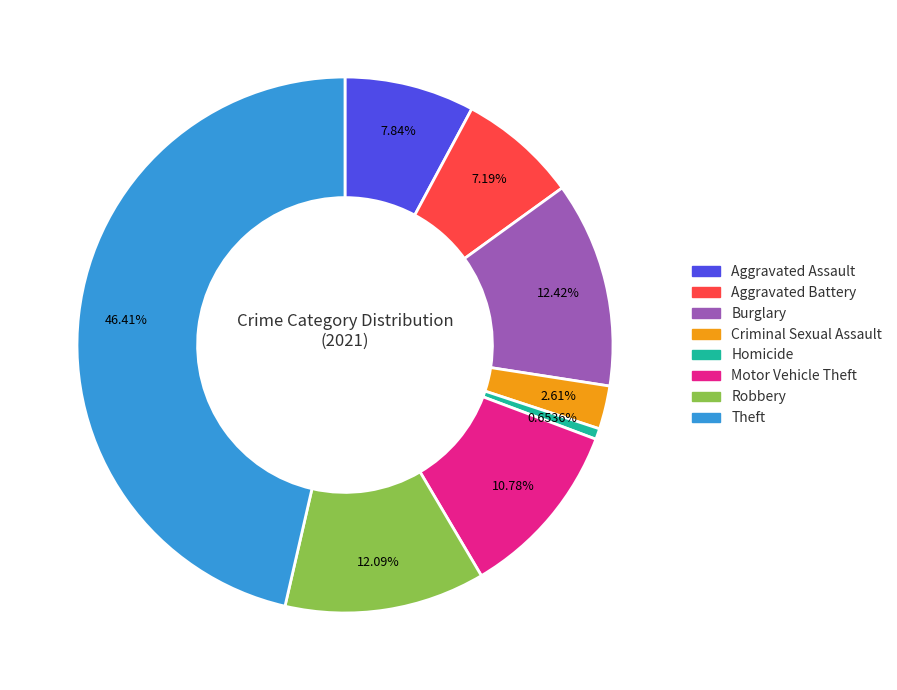

Approximately how many times larger is the value at Criminal Sexual Assault compared to Motor Vehicle Theft?

0.2